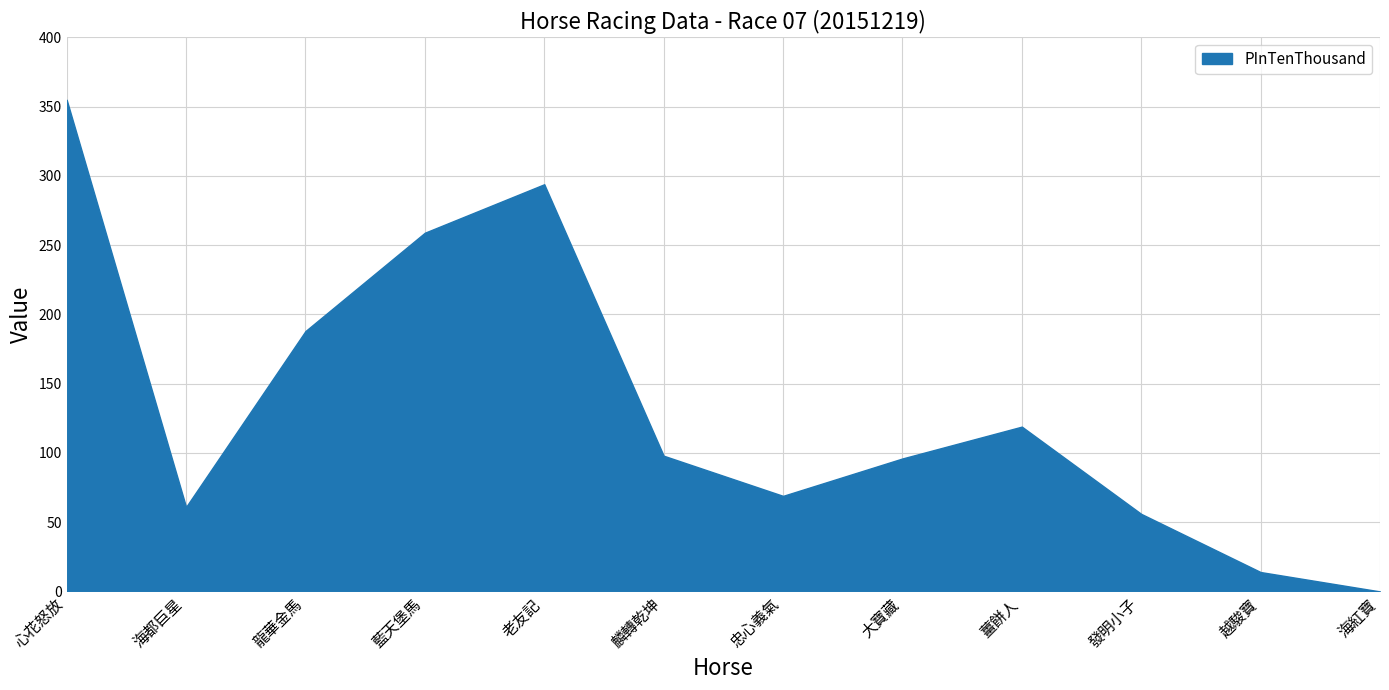

How many lines are shown in the chart?

1